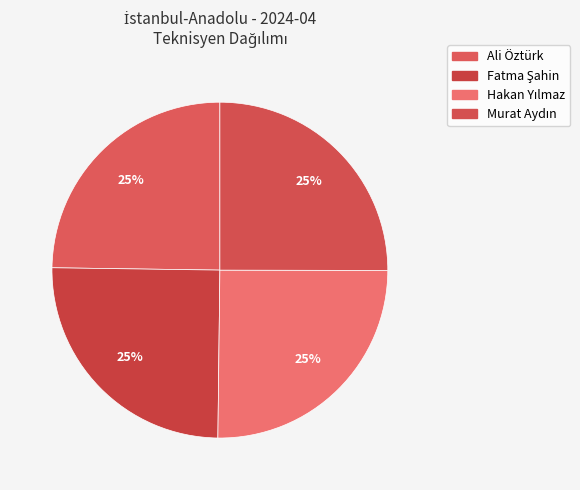

Count the number of slices in the pie.

4